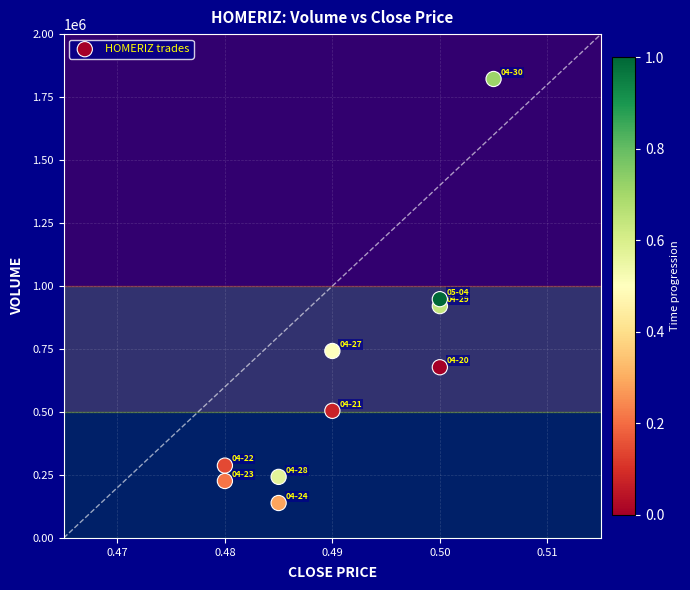

What is the average Y value?

650880